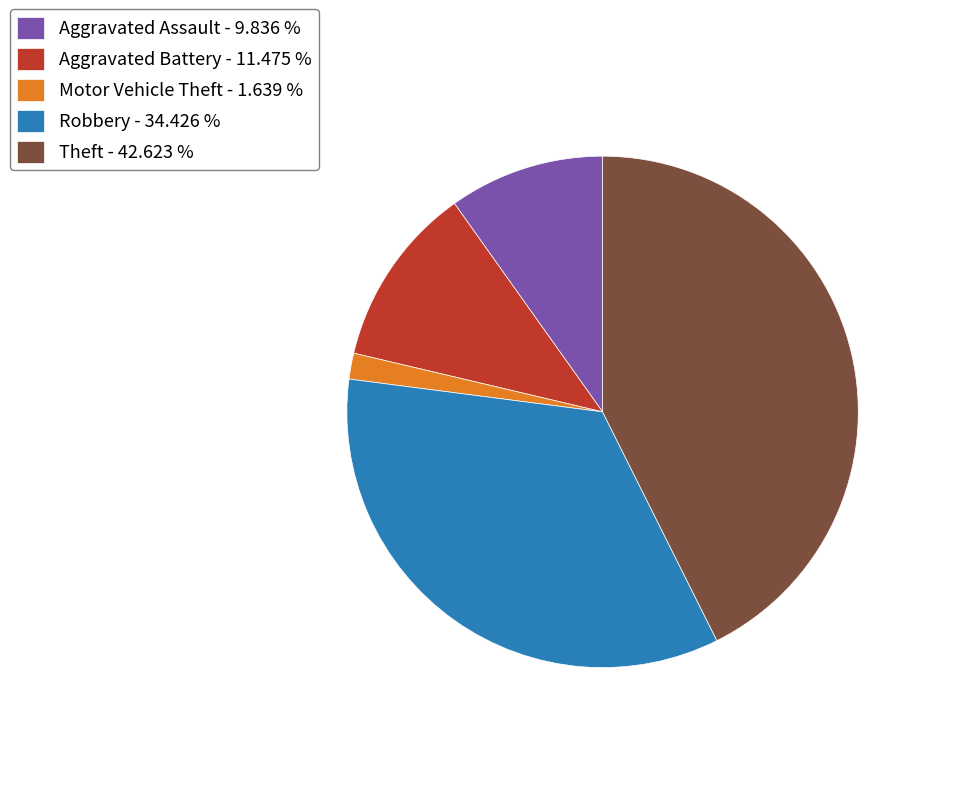

How many segments does this pie chart have?

5